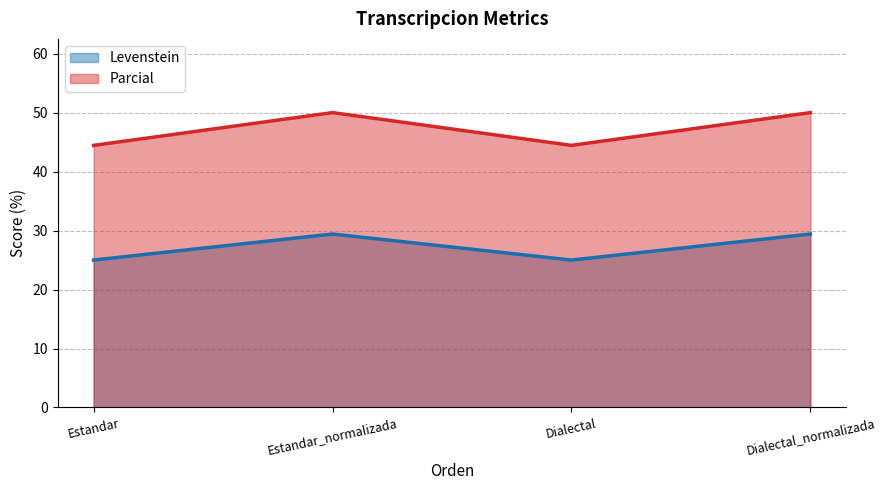

Count the number of data series in this chart.

2